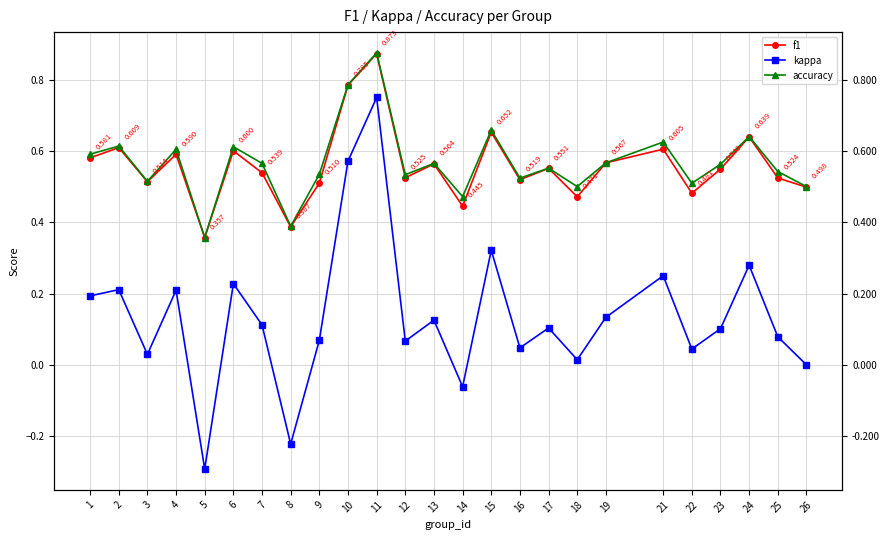

What value does the f1 series have at 23?

0.5